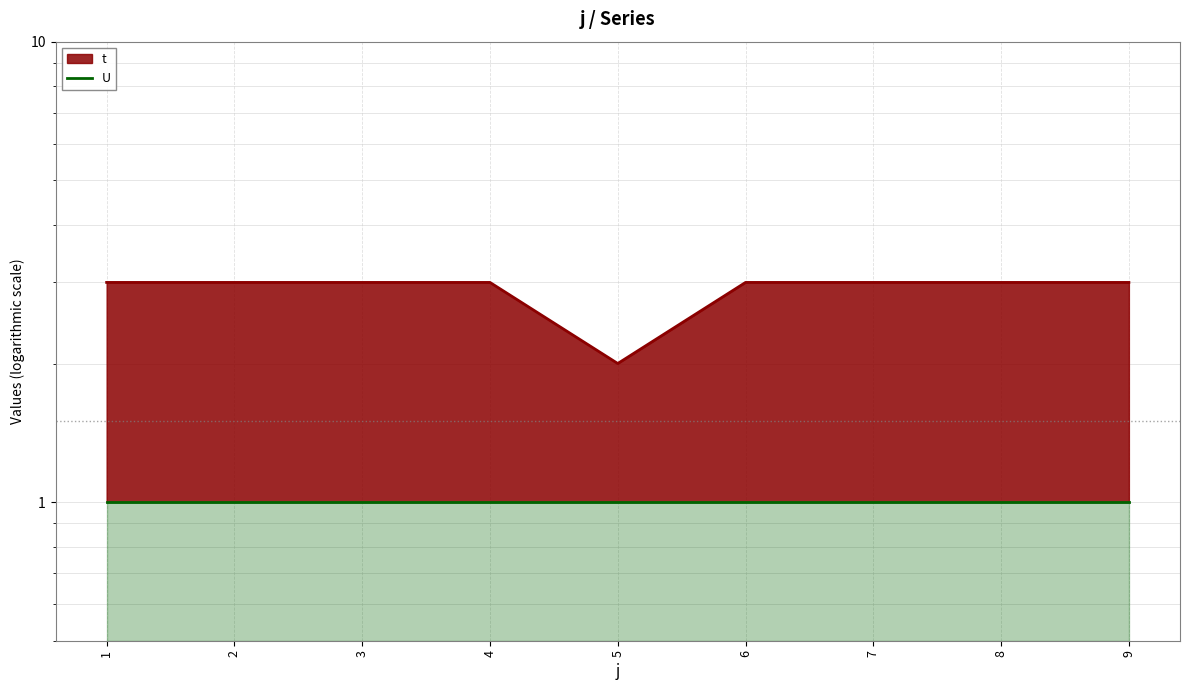

True or false: there are more than 2 points higher than both neighbors.

False